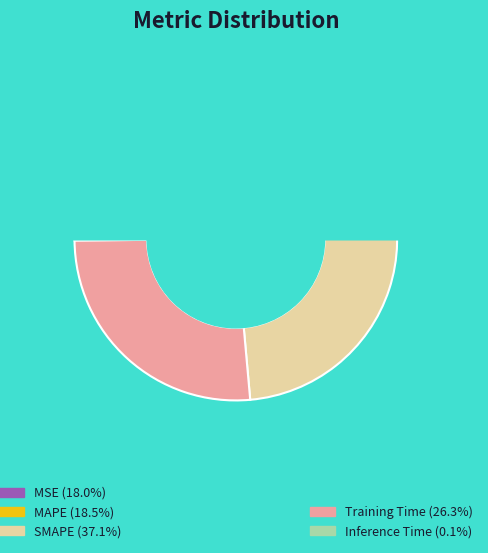

To the nearest percent, what percentage of the pie is MSE?

18%